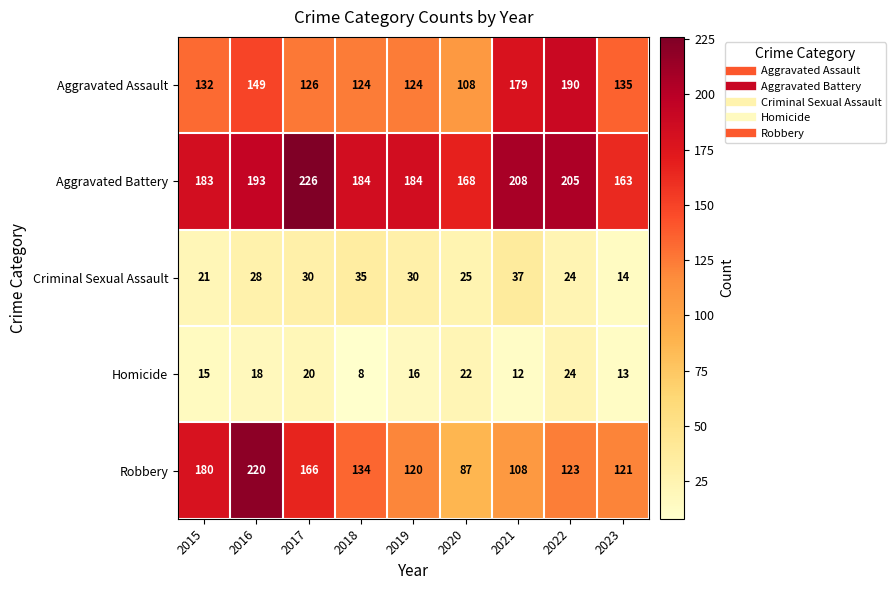

At 2021, list the series in order from largest to smallest.

Aggravated Battery, Aggravated Assault, Robbery, Criminal Sexual Assault, Homicide